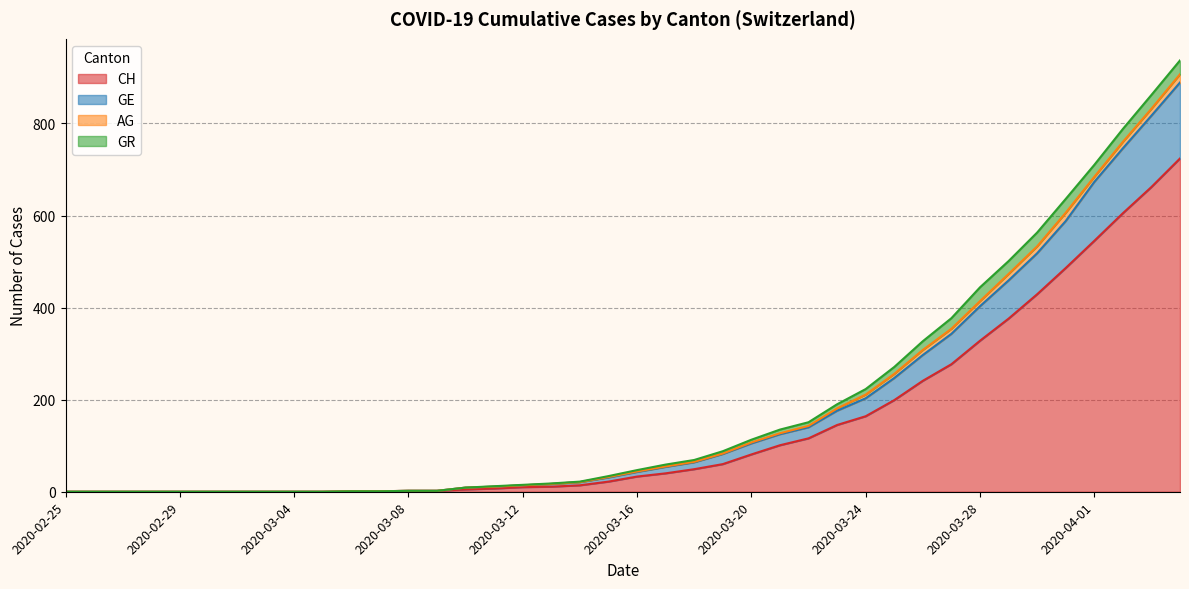

At which category is the sum across all series the highest?

2020-04-04